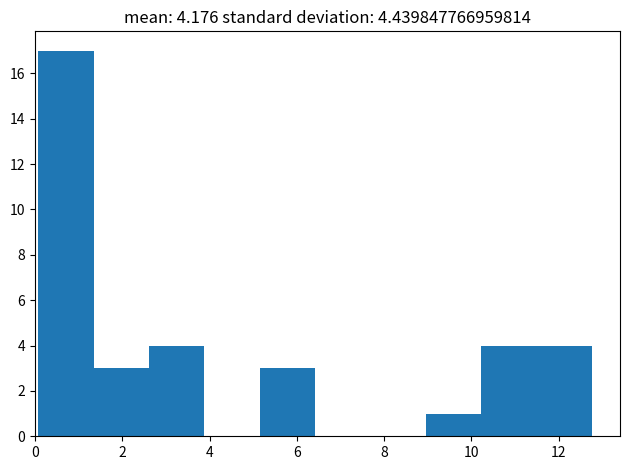

How tall is the bar that spans 0.0 to 1.4 on the x-axis? Neither the bar edges nor the heights are printed on the chart, so give them approximately, as read against the axes.

17